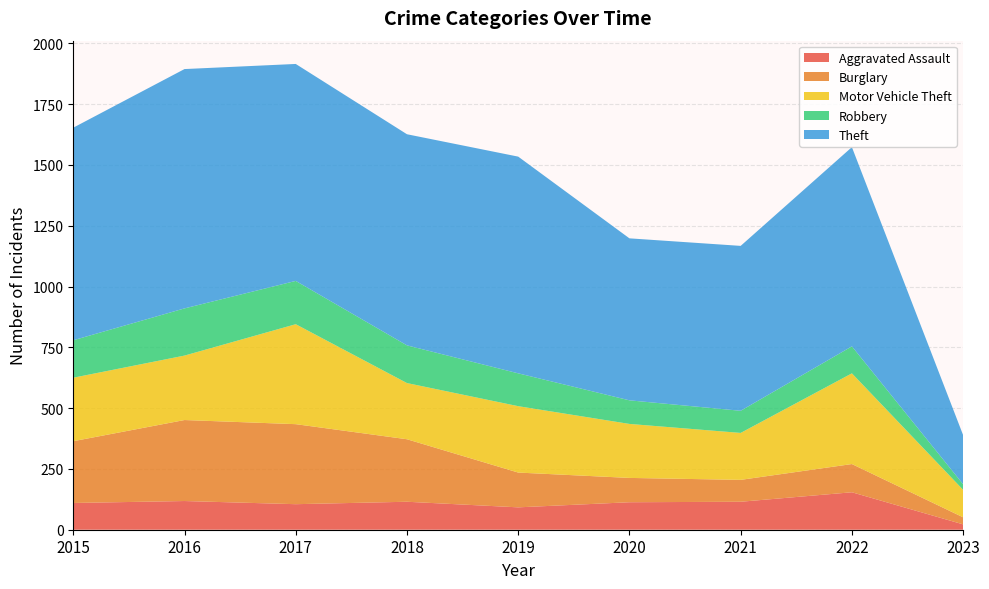

Reading left to right, extract all data points from this chart.

Aggravated Assault: 110	118	105	115	92	113	115	154	22
Burglary: 254	333	329	257	143	100	90	116	29
Motor Vehicle Theft: 261	265	411	231	273	222	193	373	113
Robbery: 154	194	178	155	135	97	91	111	23
Theft: 874	984	892	868	891	666	678	819	202